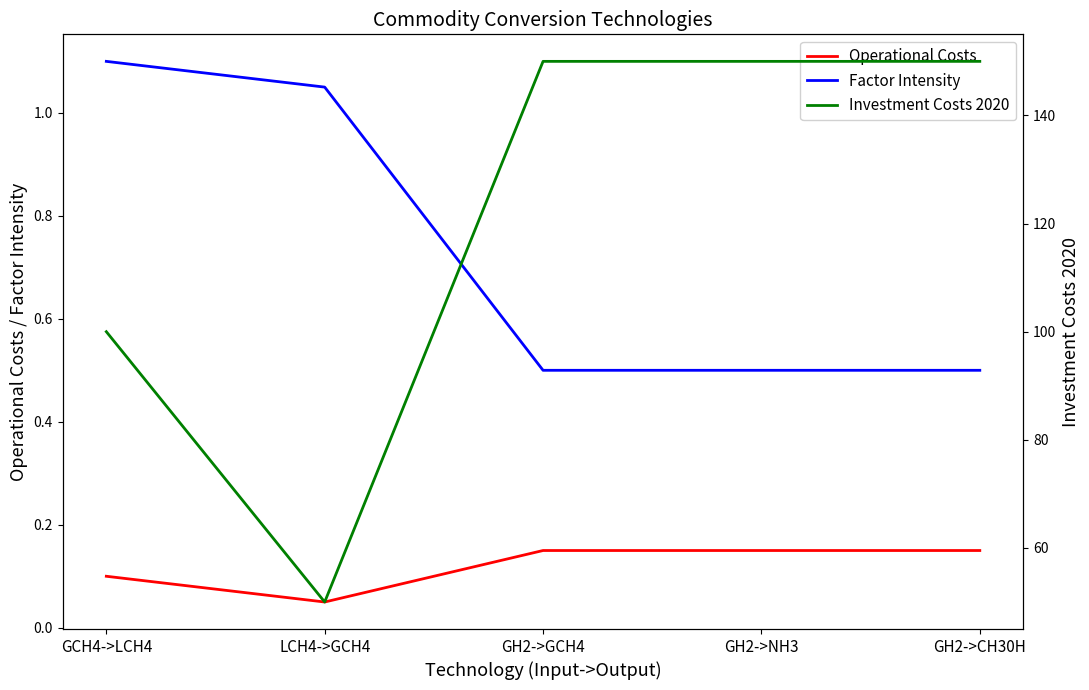

Rank the categories by Factor Intensity value from lowest to highest.

GH2->GCH4, GH2->NH3, GH2->CH30H, LCH4->GCH4, GCH4->LCH4